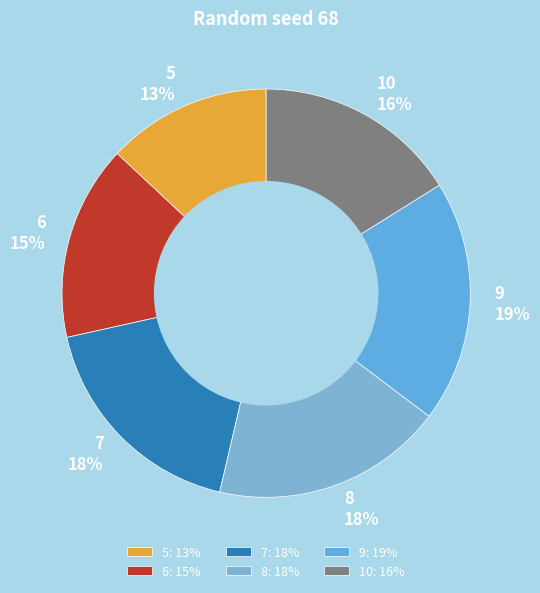

What percentage is the 10 slice, to the nearest percent?

16%